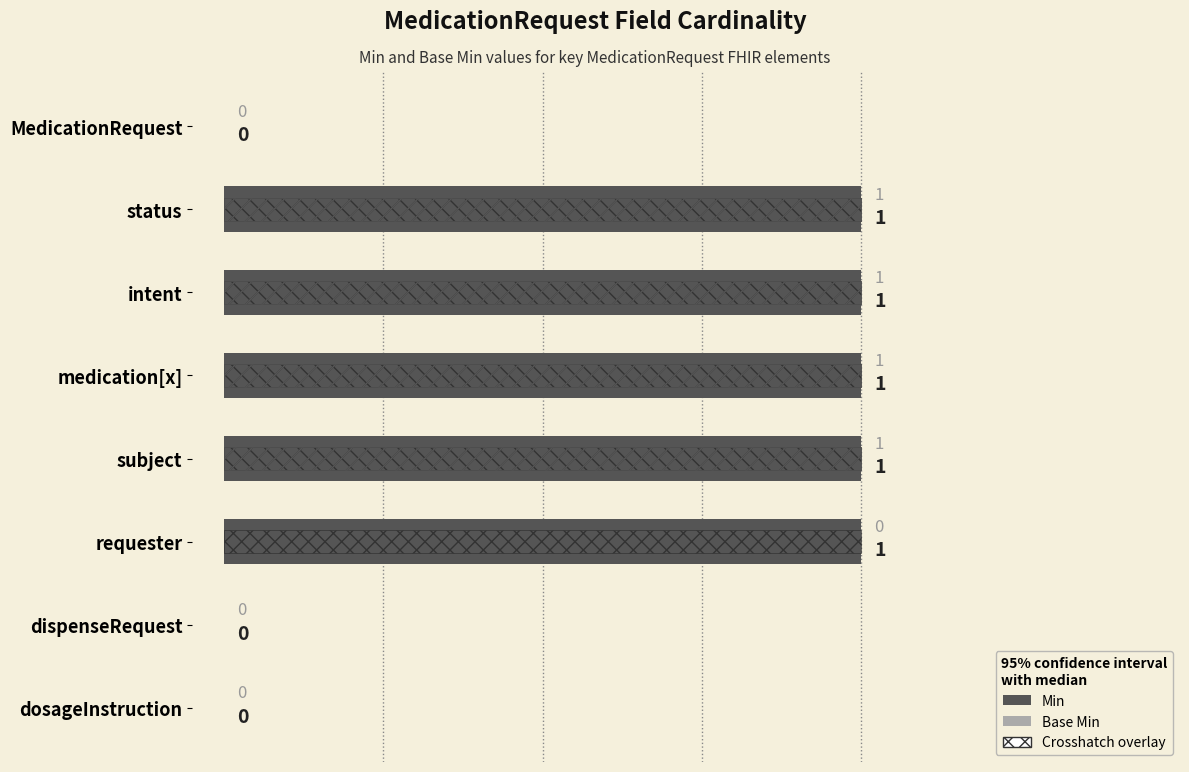

The value of Base Min at status is 1. True or false?

True